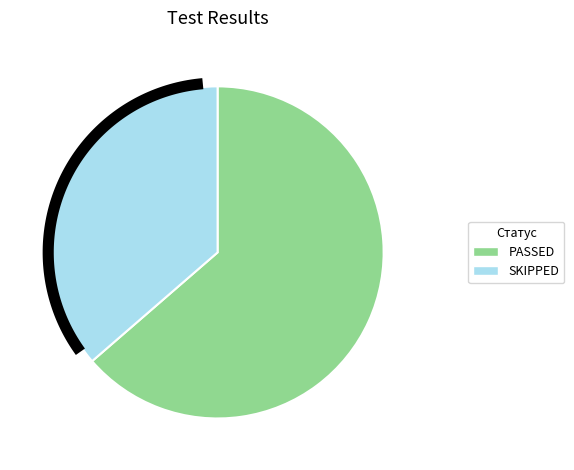

Which slice represents more than half of the pie?

PASSED